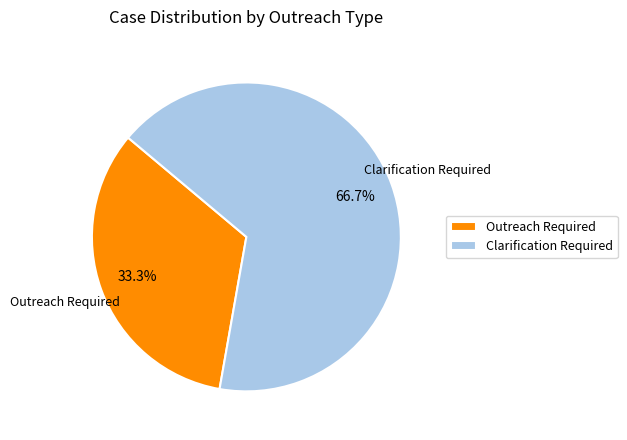

To the nearest percent, what is the combined percentage of Clarification Required and Outreach Required?

100%